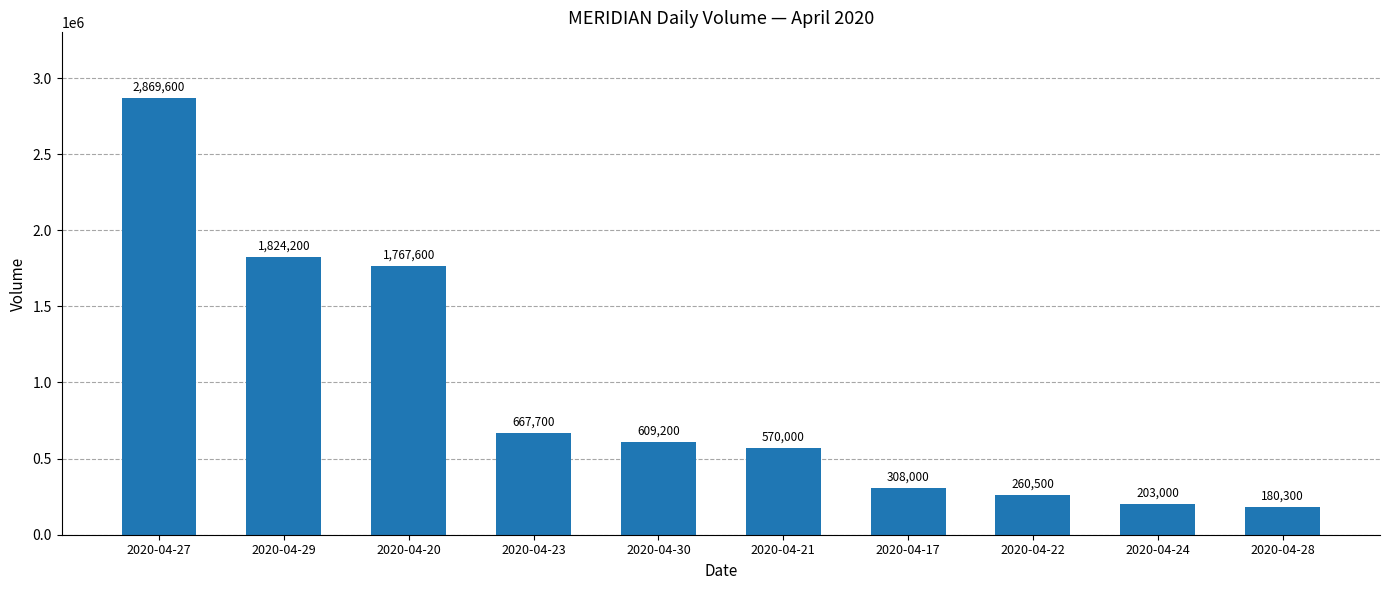

Reading left to right, transcribe all the data shown in this chart.

2020-04-27=2869600	2020-04-29=1824200	2020-04-20=1767600	2020-04-23=667700	2020-04-30=609200	2020-04-21=570000	2020-04-17=308000	2020-04-22=260500	2020-04-24=203000	2020-04-28=180300